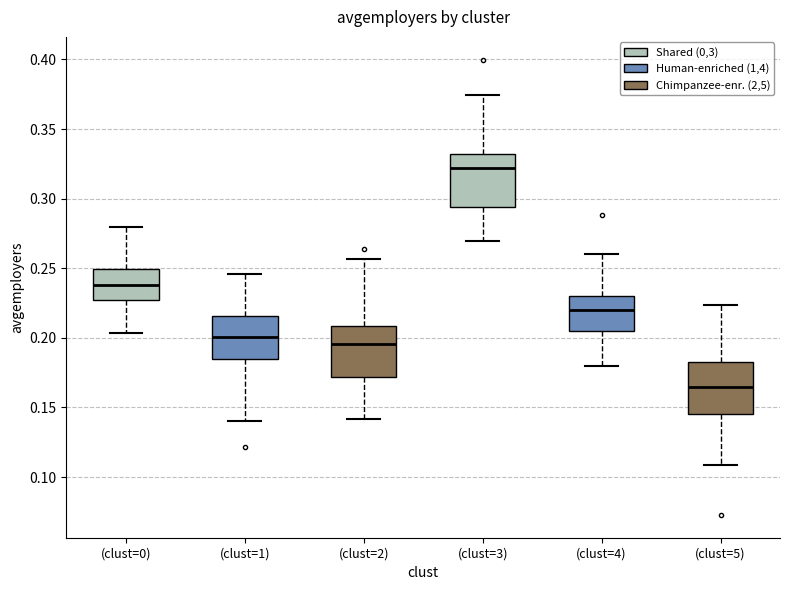

Reading left to right, read every box against the y-axis: the position of its median line, the range the box covers, and the ends of its whiskers. The values are not printed on the chart, so give them approximately, as read against the axis.

(clust=0): median 0.240, box 0.225 to 0.250, whiskers 0.205 to 0.280
(clust=1): median 0.200, box 0.185 to 0.215, whiskers 0.140 to 0.245
(clust=2): median 0.195, box 0.170 to 0.210, whiskers 0.140 to 0.255
(clust=3): median 0.320, box 0.295 to 0.330, whiskers 0.270 to 0.375
(clust=4): median 0.220, box 0.205 to 0.230, whiskers 0.180 to 0.260
(clust=5): median 0.165, box 0.145 to 0.185, whiskers 0.110 to 0.225